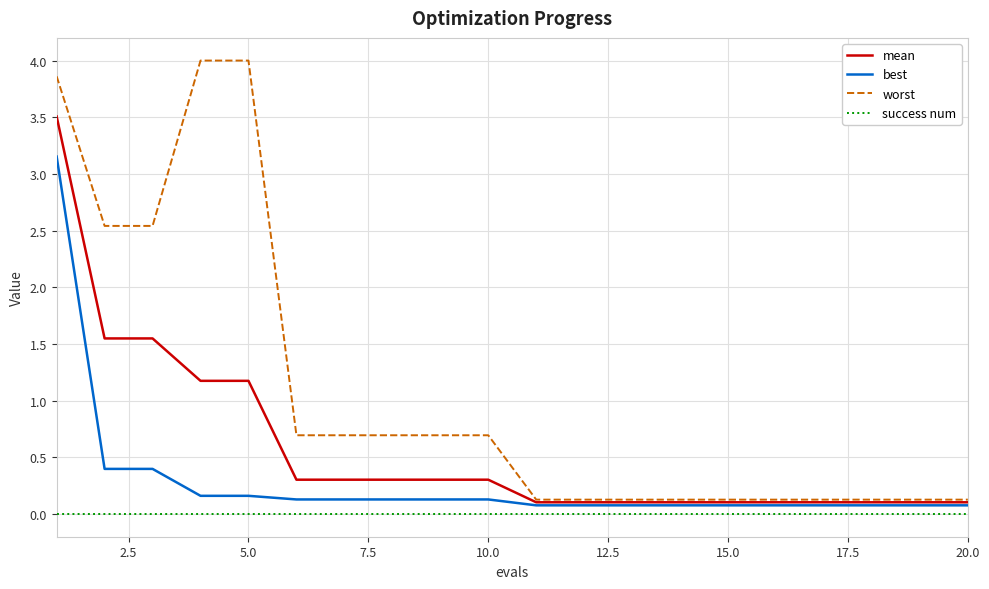

What is the average value of the mean series?

0.6